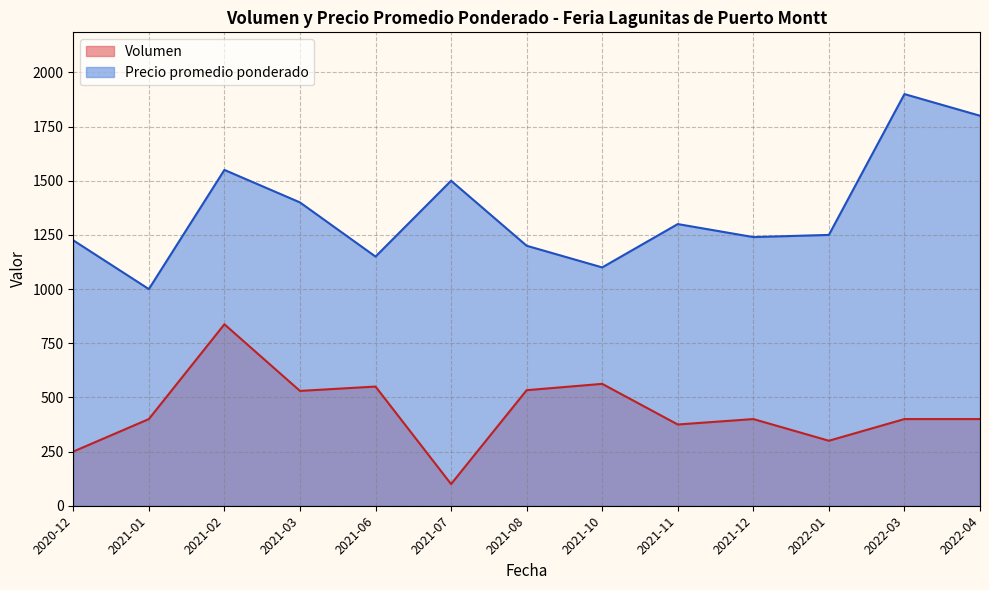

True or false: Volumen has a value of 260 at 2021-02.

False